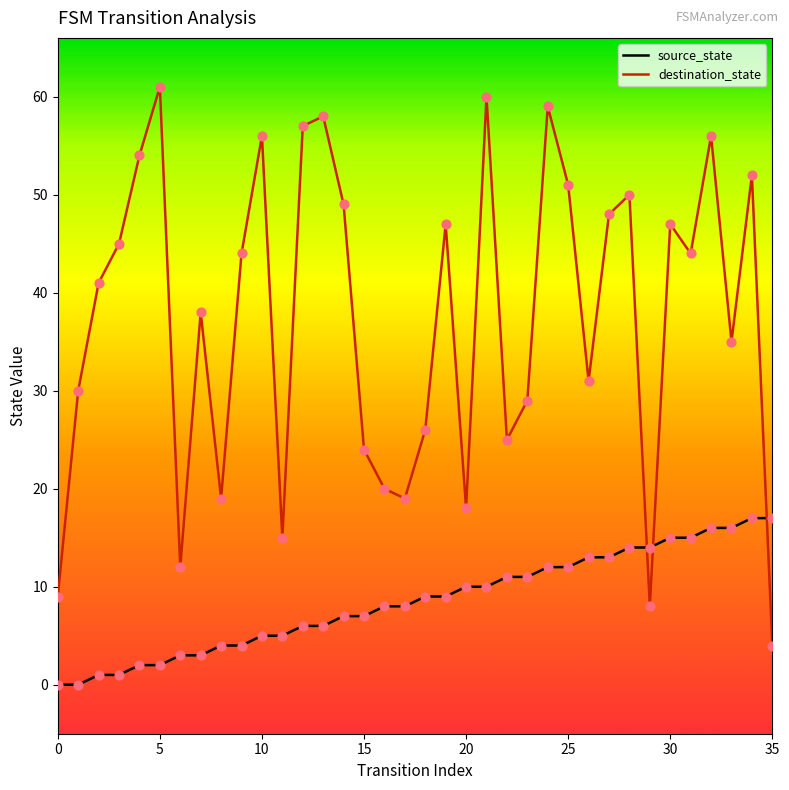

Which series reaches the minimum Y coordinate?

source_state